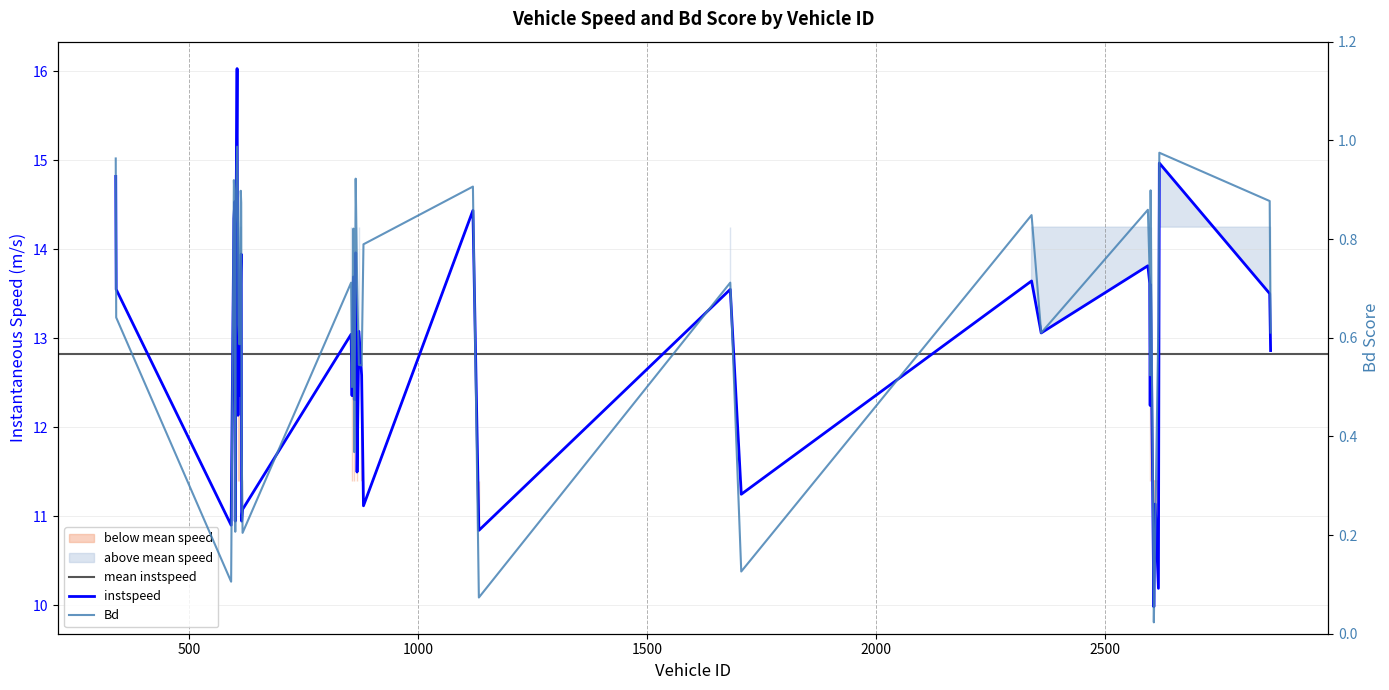

Count the number of categories in the chart.

40